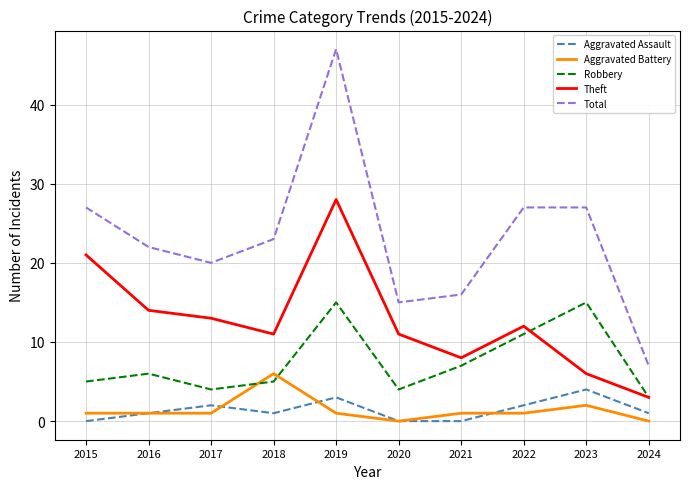

List the series in order of their peak value, highest first.

Total, Theft, Robbery, Aggravated Battery, Aggravated Assault